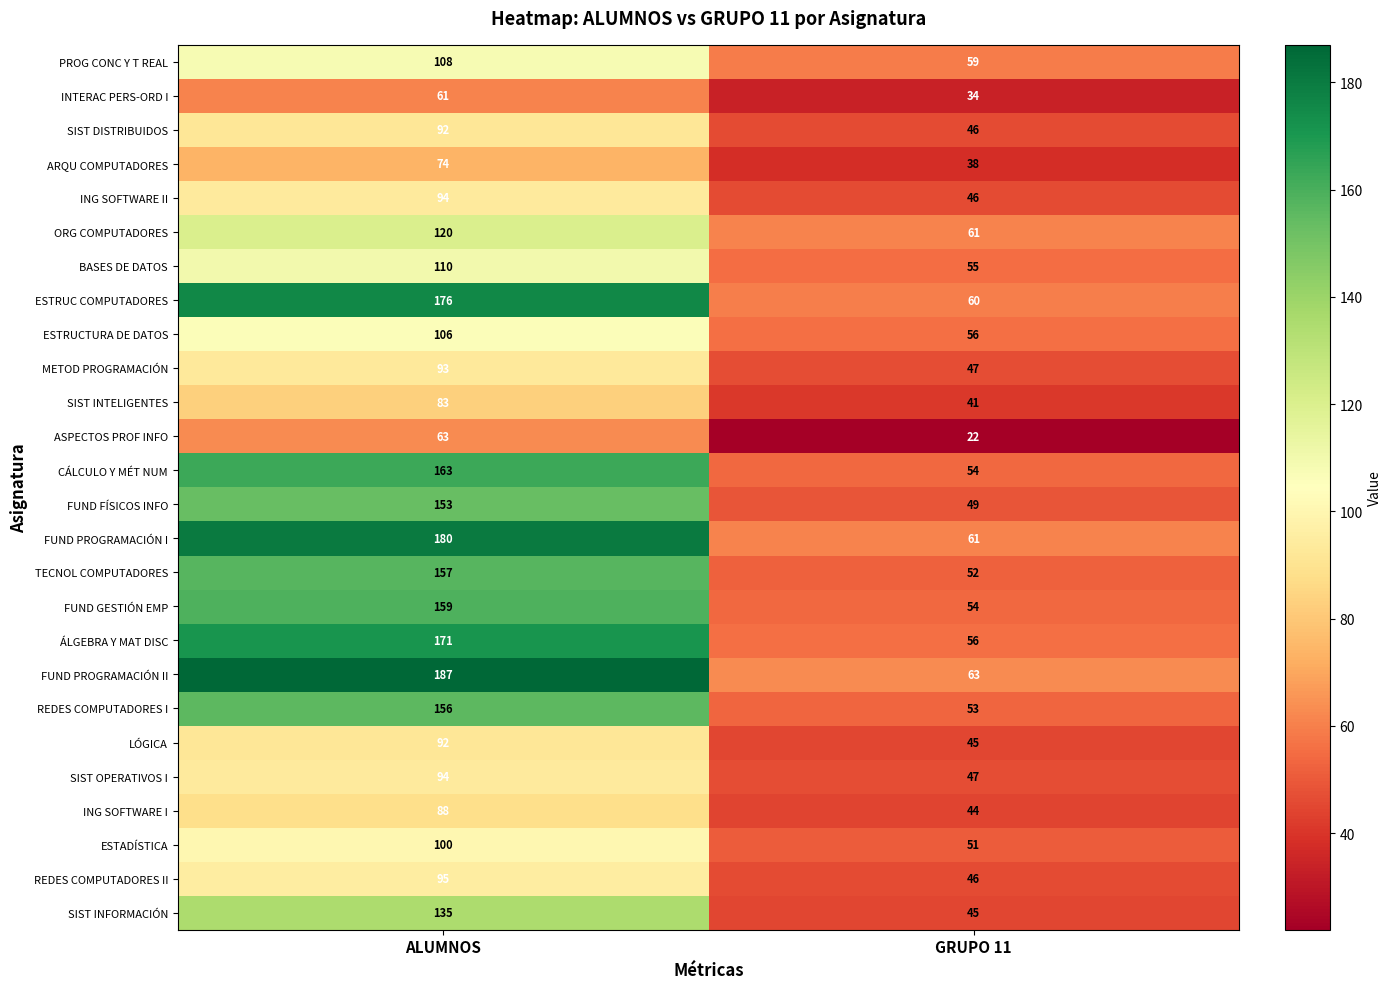

List the labels in order of CÁLCULO Y MÉT NUM value, largest first.

ALUMNOS, GRUPO 11